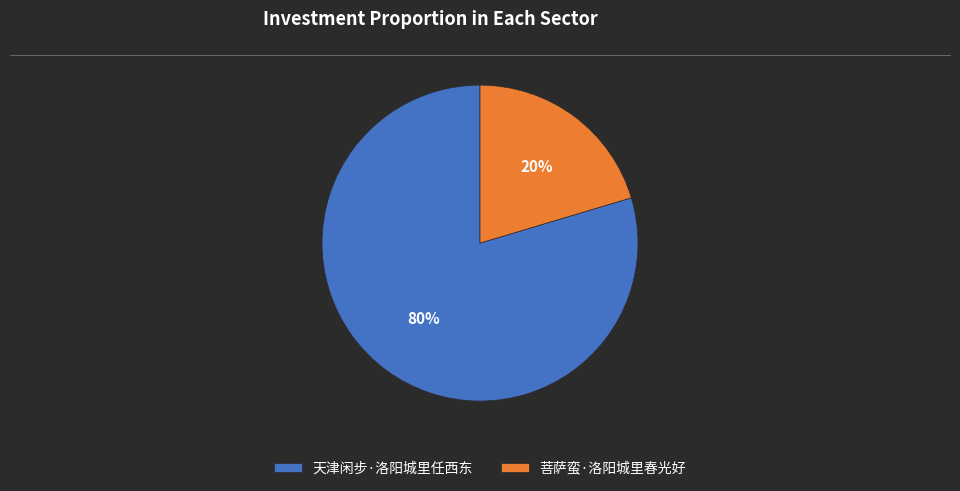

Is there a majority slice in this chart?

Yes